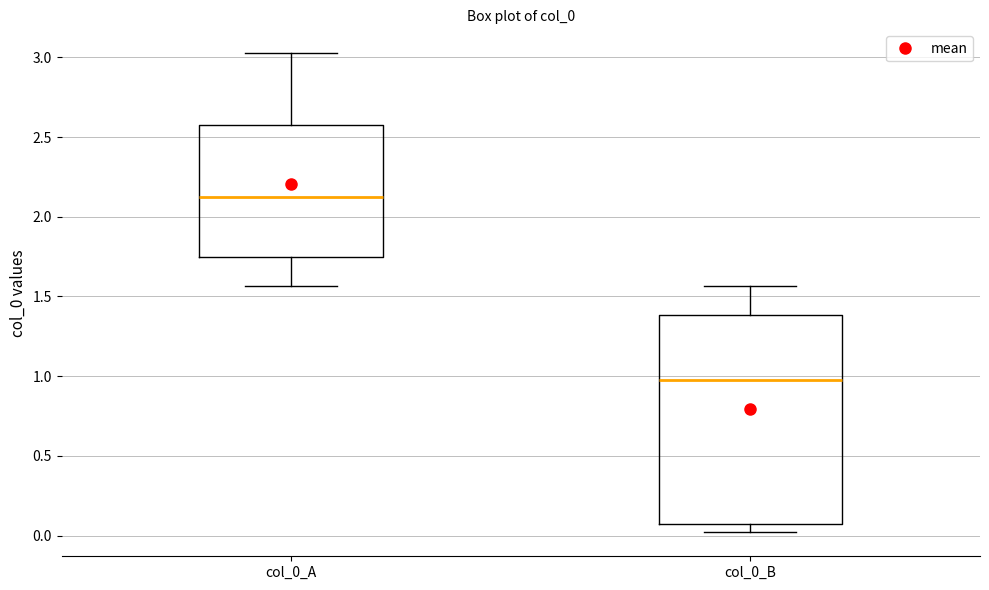

Reading left to right, transcribe this box plot: for each box, give where its median line is, the range the box spans, and where its two whiskers end, as read against the y-axis. The values are not printed on the chart, so give them approximately, as read against the axis.

col_0_A: median 2.10, box 1.75 to 2.60, whiskers 1.55 to 3.05
col_0_B: median 1.00, box 0.05 to 1.40, whiskers 0.00 to 1.55